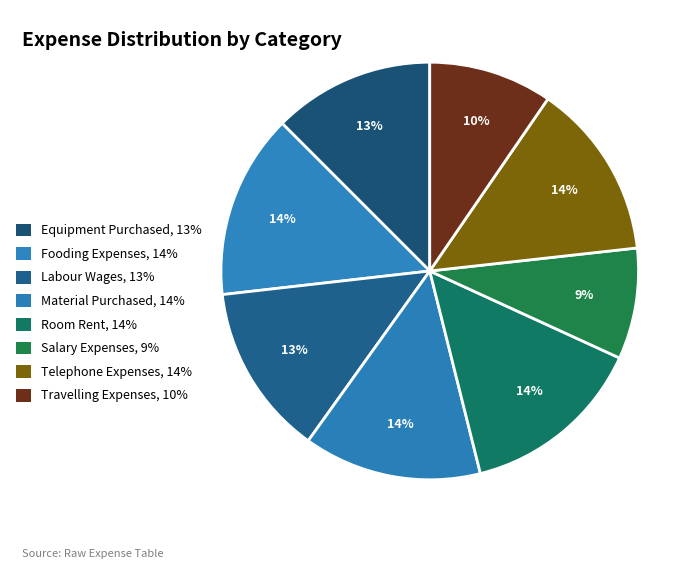

How many segments does this pie chart have?

8